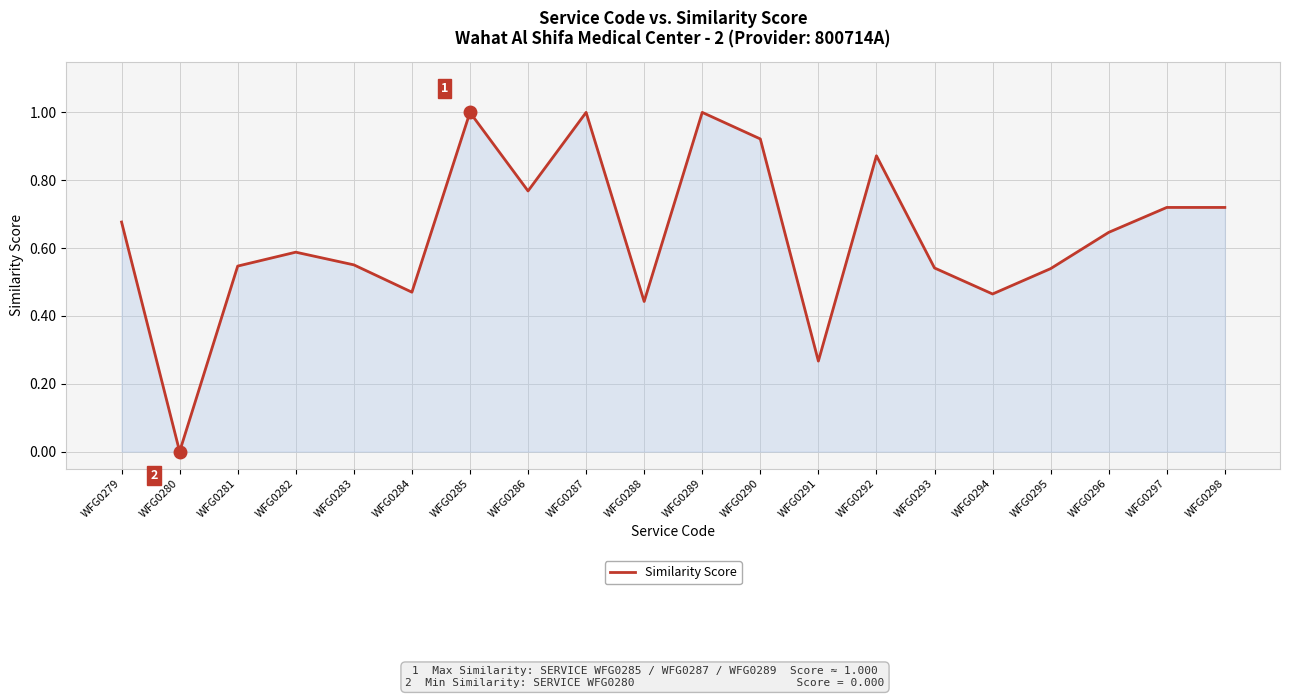

True or false: the data shows 0.6 at WFG0288.

False